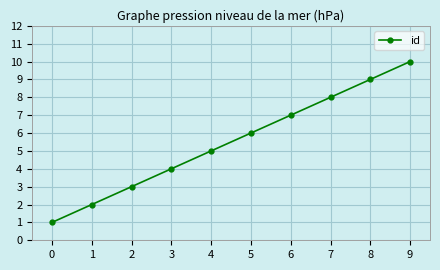

Rank the categories by value from highest to lowest.

9, 8, 7, 6, 5, 4, 3, 2, 1, 0